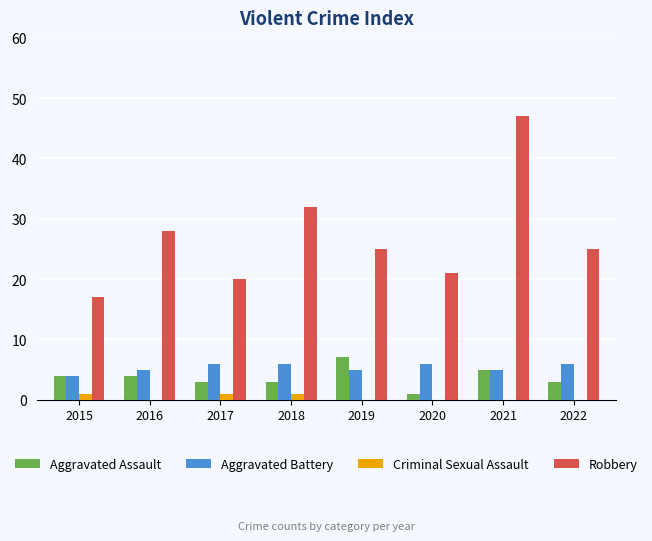

What is the sum of all Aggravated Battery values?

43